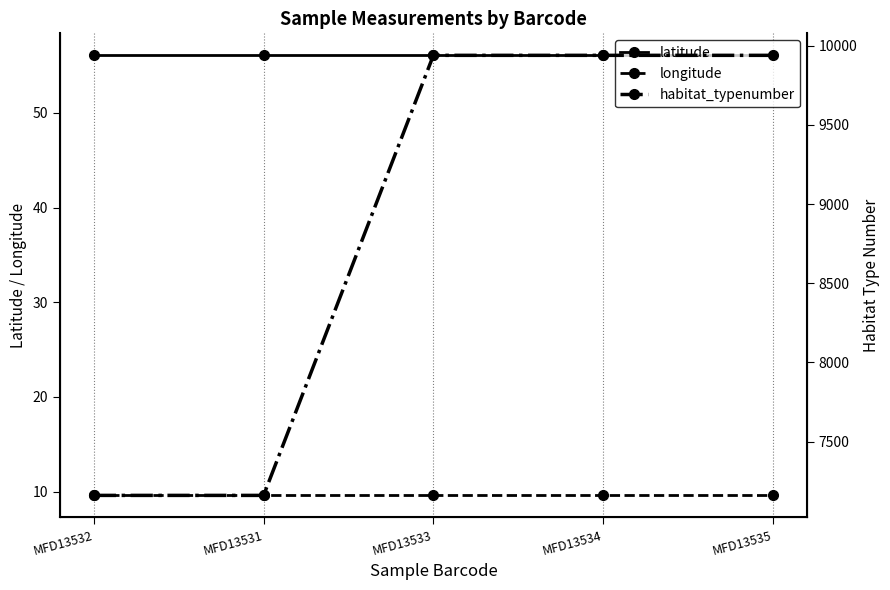

True or false: longitude has more than 2 interior local peaks.

False